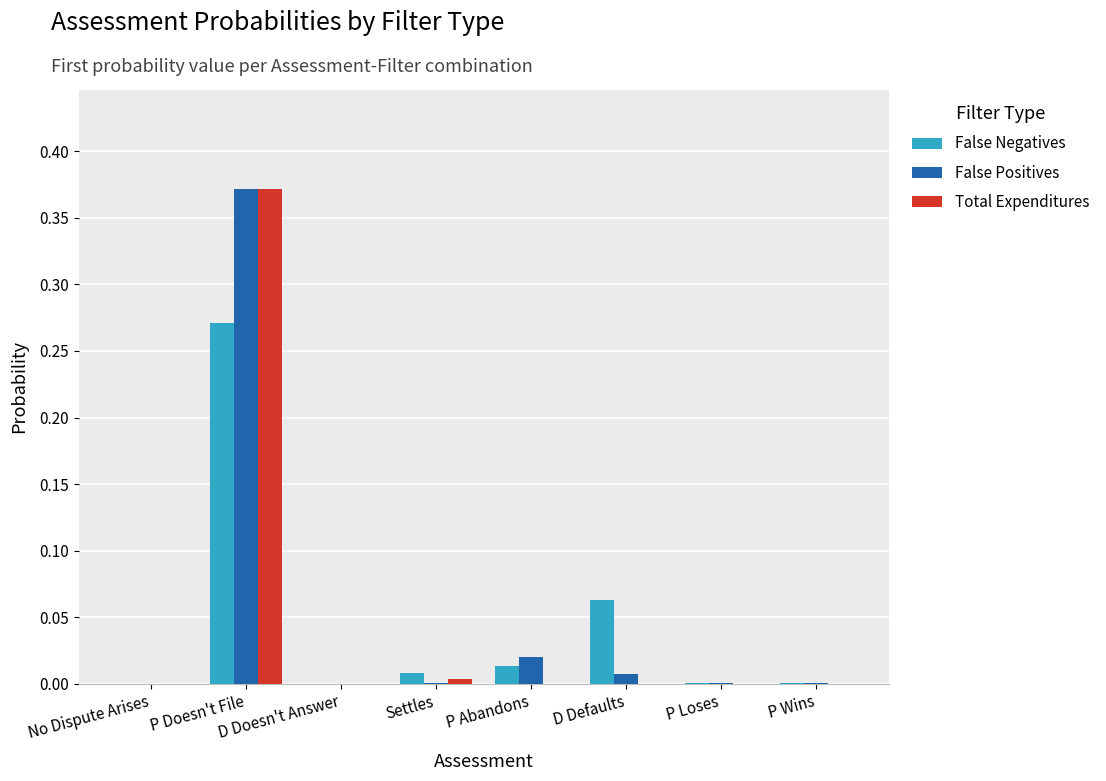

How many data points does each series have?

8